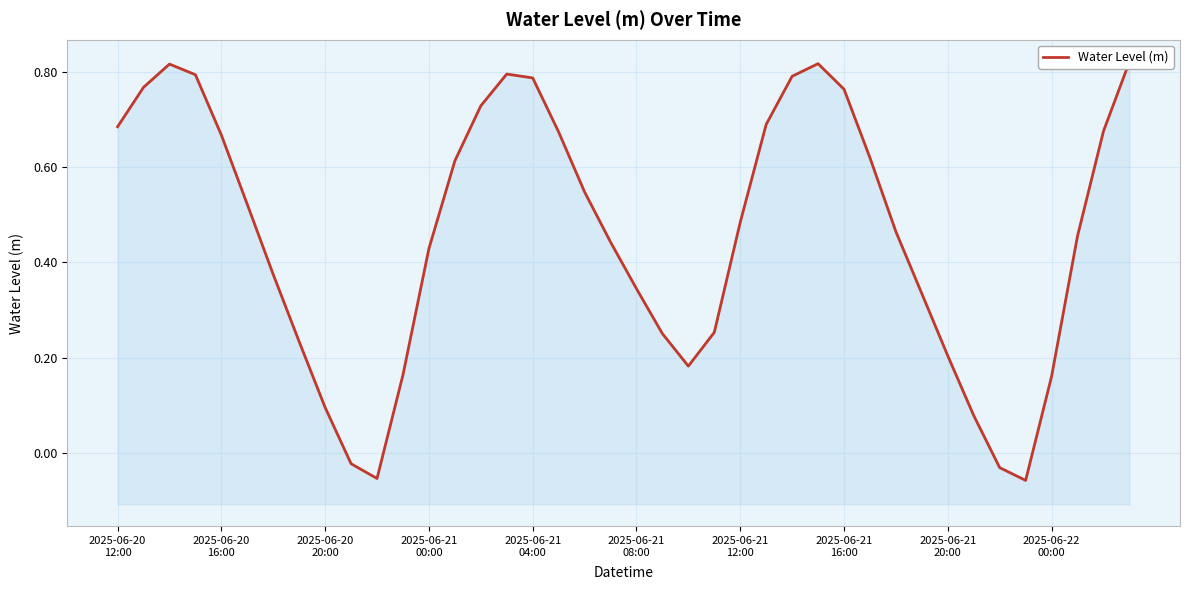

What is the maximum value shown in the chart?

0.8